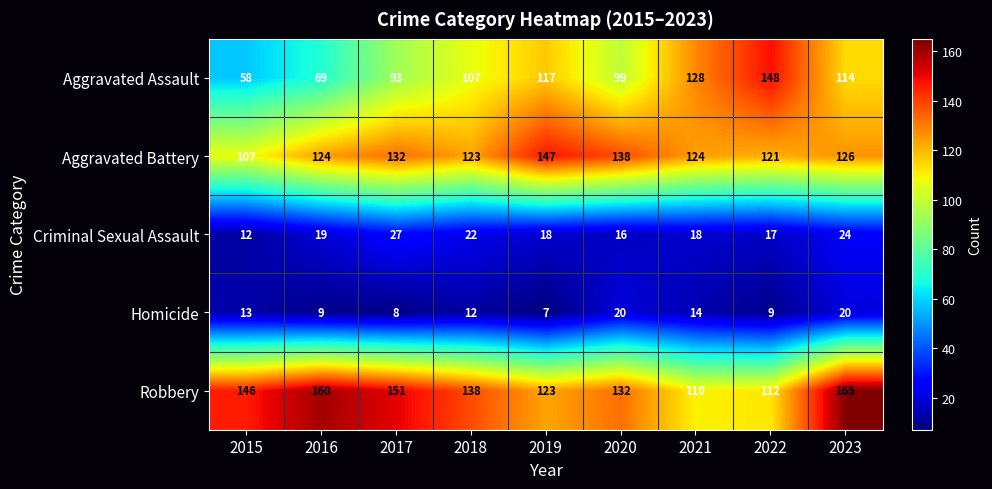

At which label does Robbery first exceed 138?

2015